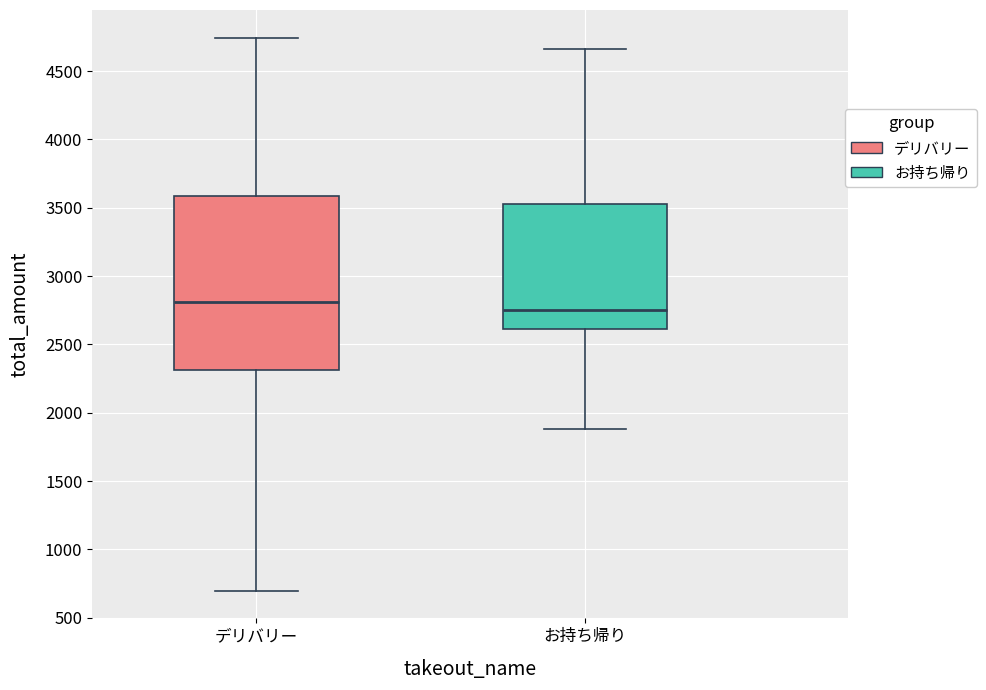

Reading left to right, read every box against the y-axis: the position of its median line, the range the box covers, and the ends of its whiskers. The values are not printed on the chart, so give them approximately, as read against the axis.

デリバリー: median 2800, box 2300 to 3600, whiskers 700 to 4750
お持ち帰り: median 2750, box 2600 to 3550, whiskers 1900 to 4650